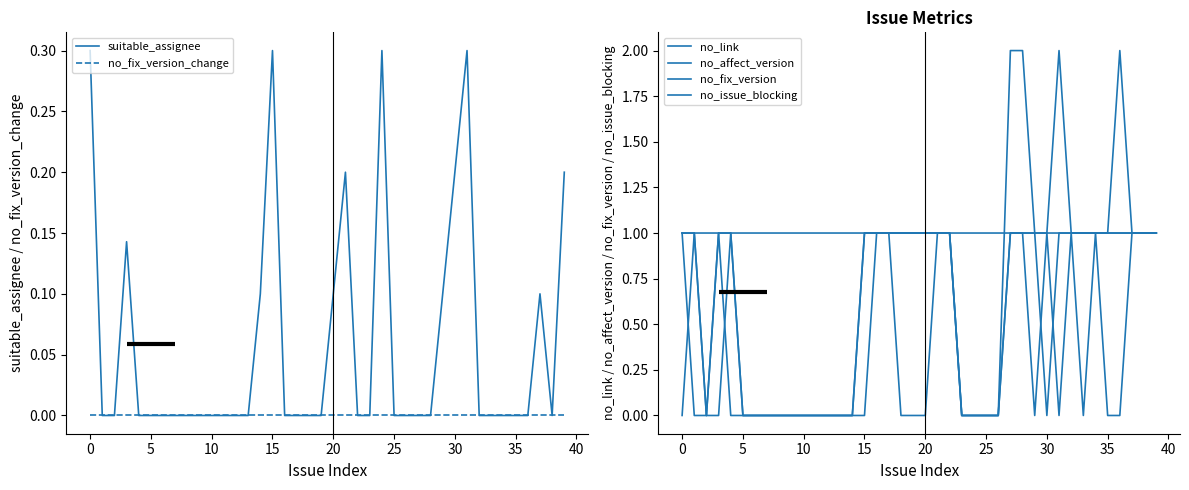

The no_fix_version series shows 1.4 at 37. True or false?

False